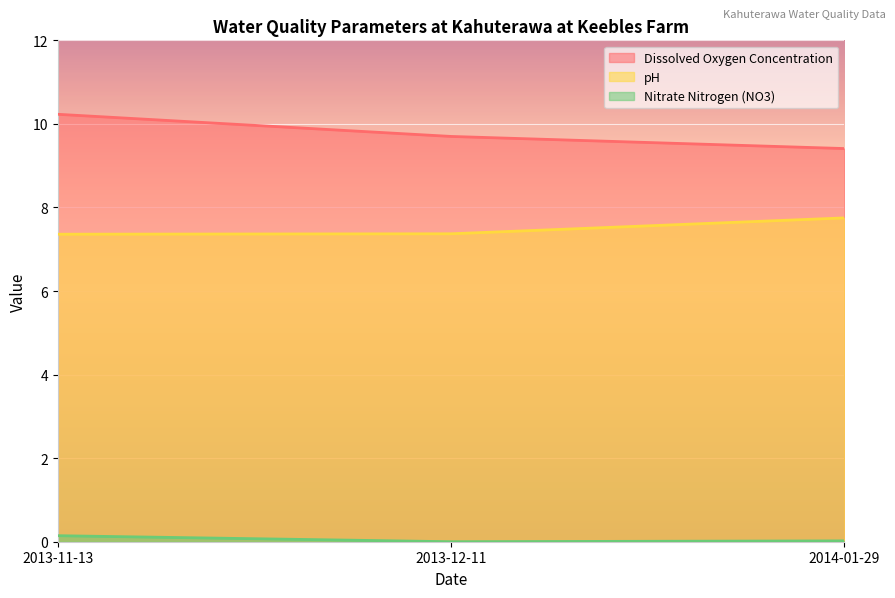

What is the value of the pH point at the 2nd from the left?

7.4